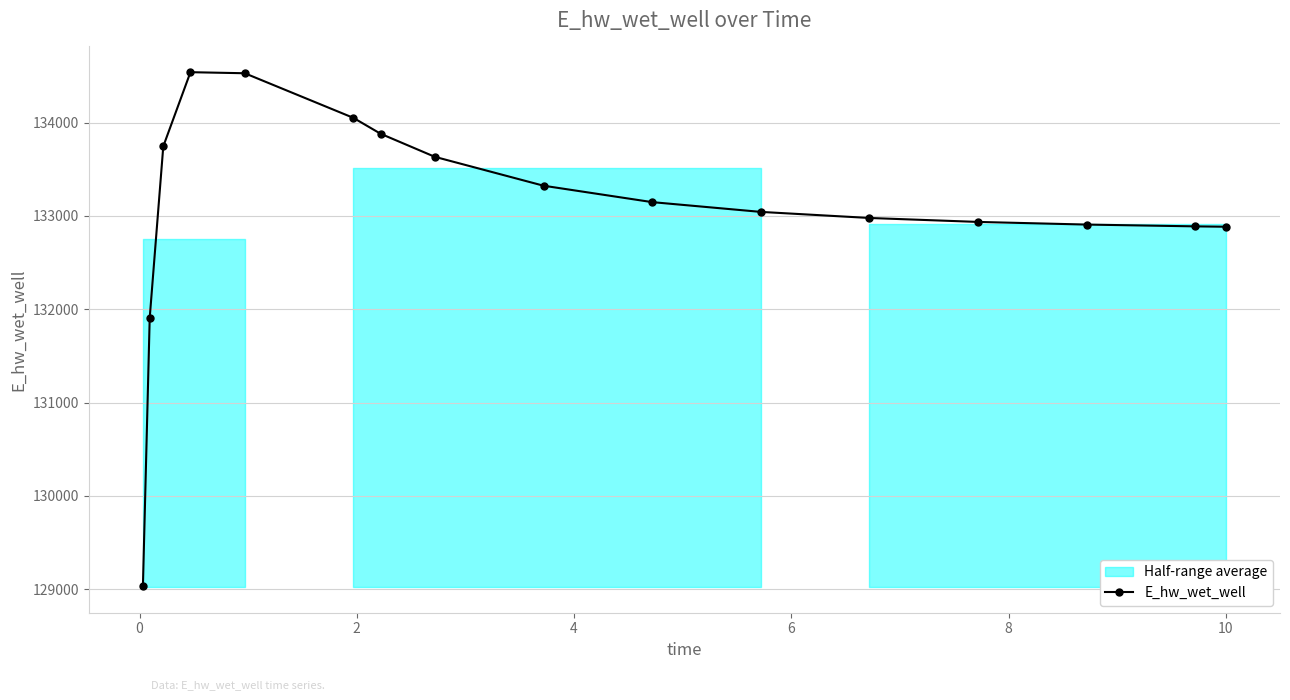

What is the value of the E_hw_wet_well point at the 2nd from the left?

131907.9